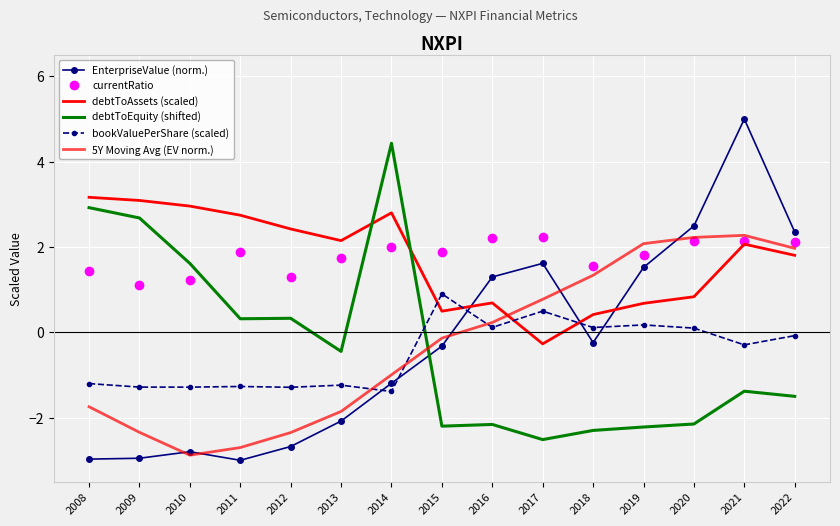

Where is currentRatio nearest to the value 1?

2009